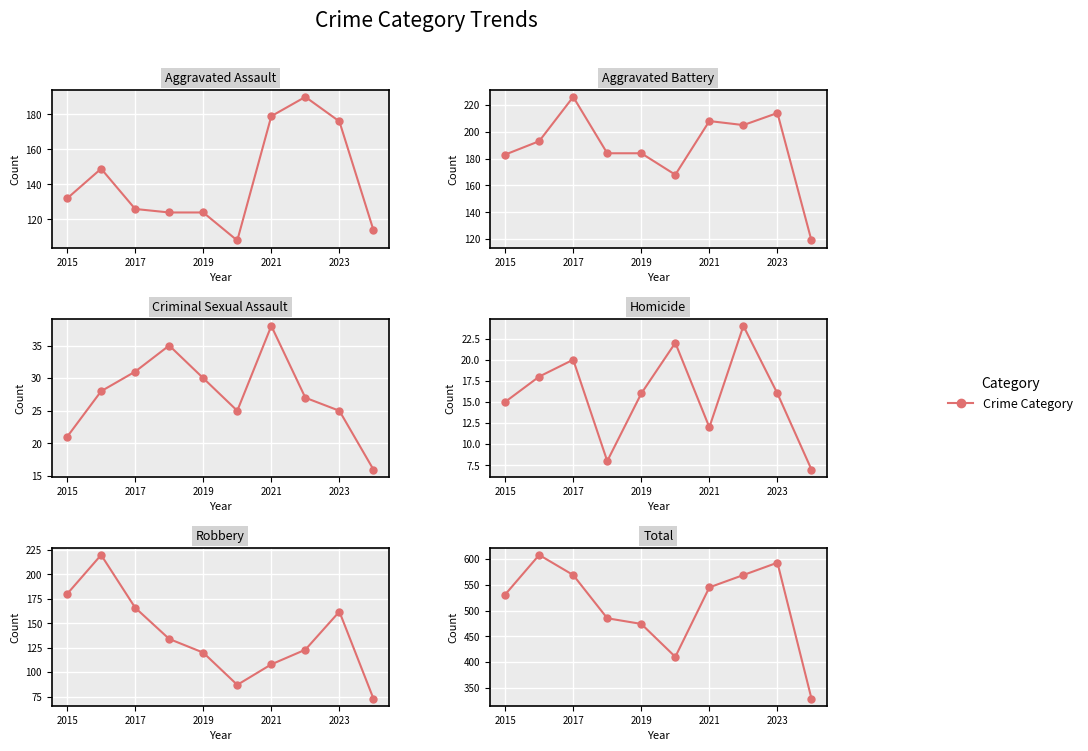

What is the value of the Criminal Sexual Assault point at the 6th from the left?

25